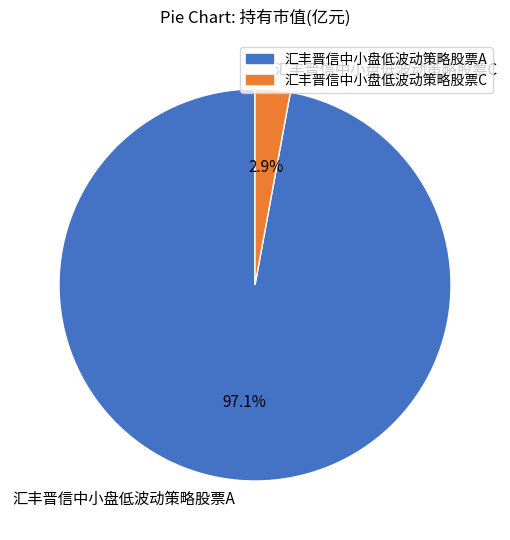

What is the majority slice?

汇丰晋信中小盘低波动策略股票A